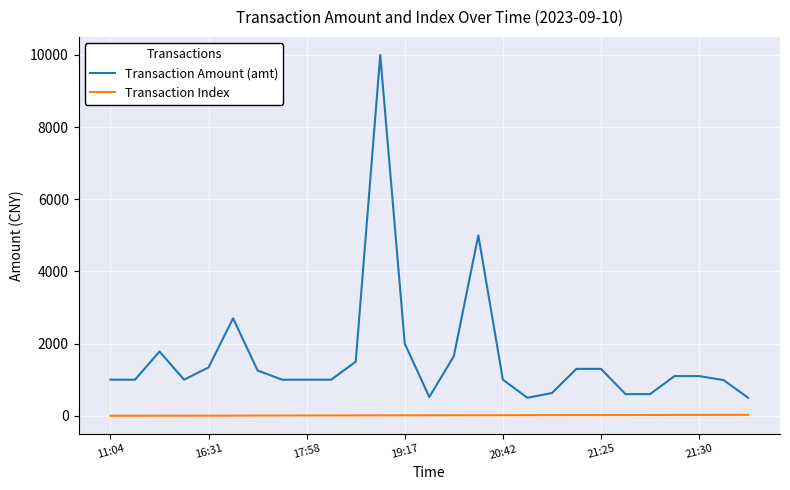

Which series has the widest spread of values?

Transaction Amount (amt)